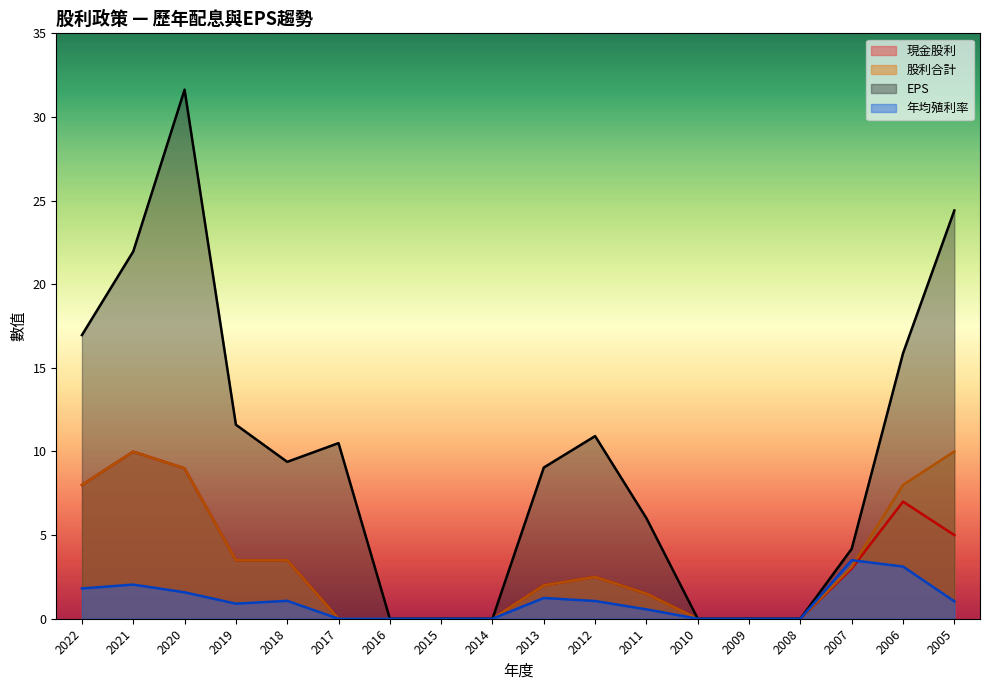

Does the chart have visible grid lines?

No